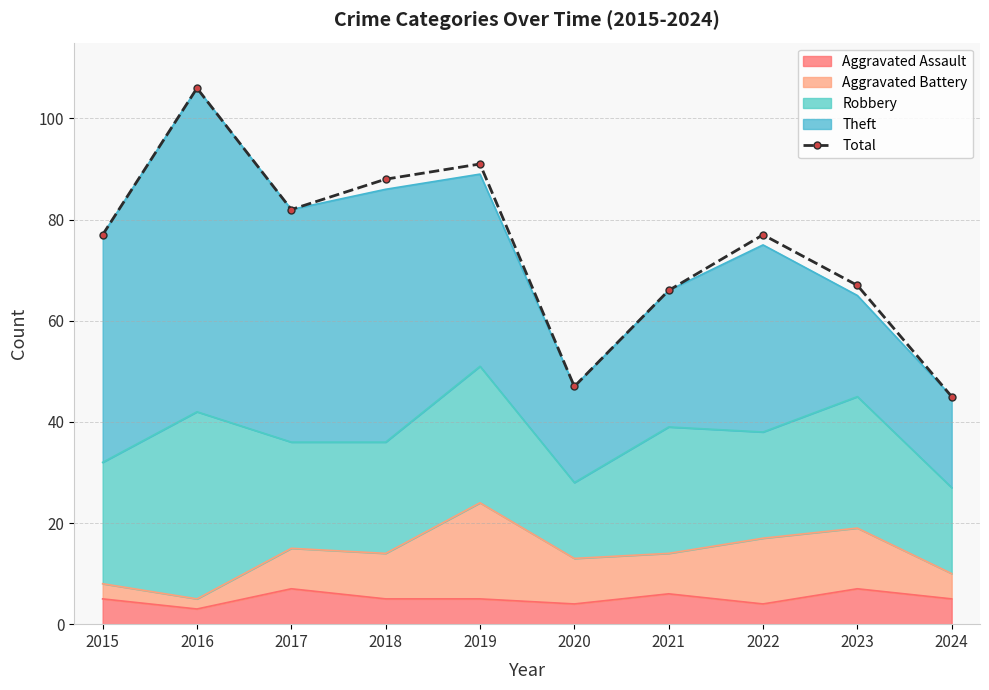

Where is the data nearest to the value 75?

2015